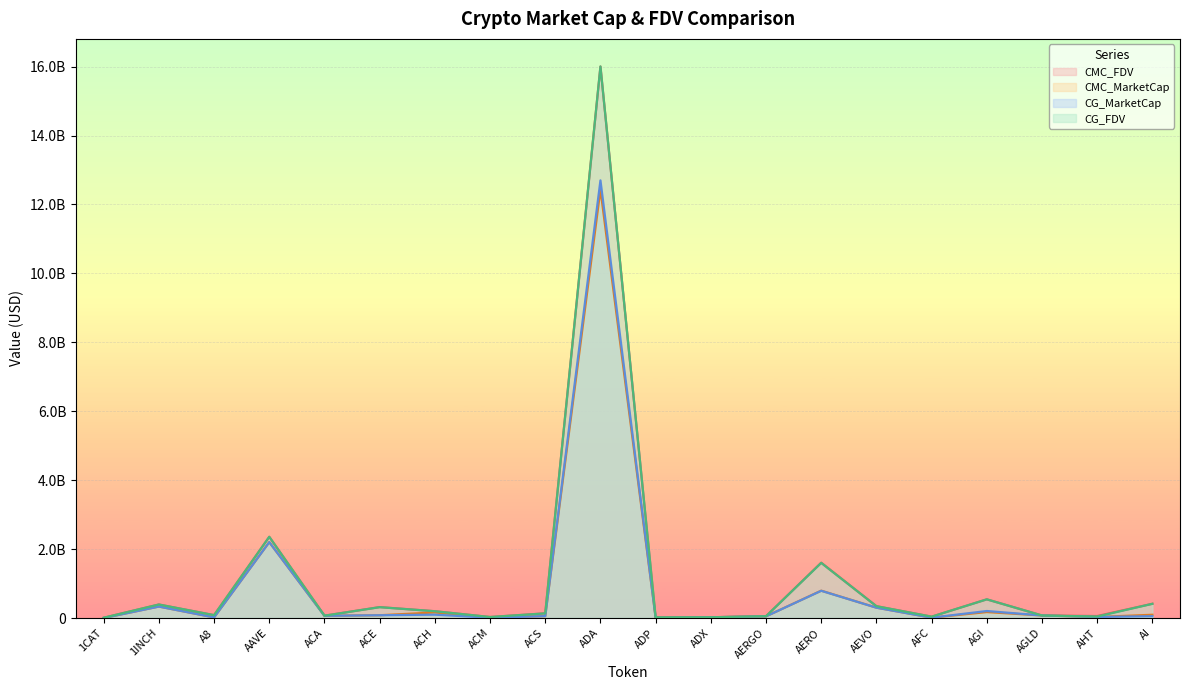

What is the approximate value of CMC_FDV at AGI?

541973157.9